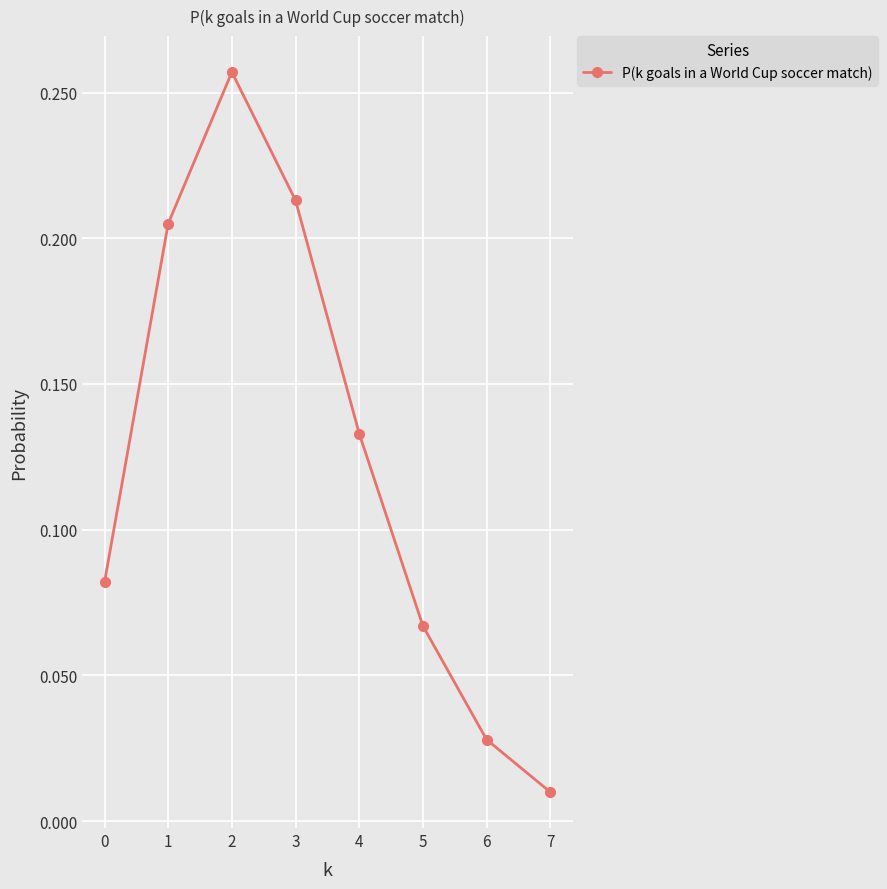

What is the sum of all values?

1.0